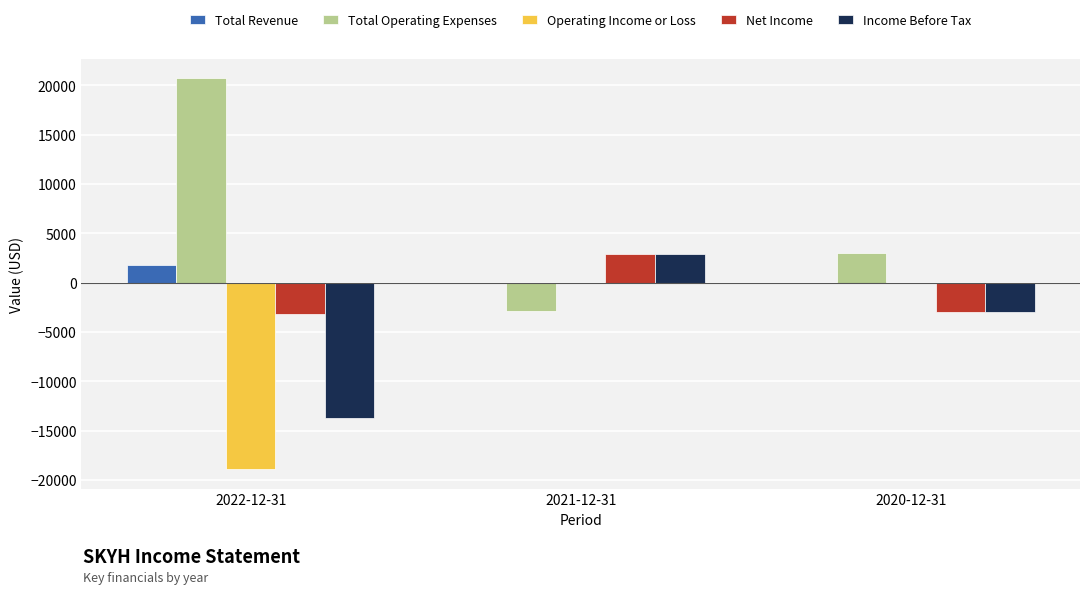

Reading right to left, list all the values displayed in this chart.

Total Revenue: 2020-12-31=0	2021-12-31=0	2022-12-31=1800
Total Operating Expenses: 2020-12-31=3000	2021-12-31=-2900	2022-12-31=20700
Operating Income or Loss: 2020-12-31=0	2021-12-31=0	2022-12-31=-18900
Net Income: 2020-12-31=-3000	2021-12-31=2900	2022-12-31=-3200
Income Before Tax: 2020-12-31=-3000	2021-12-31=2900	2022-12-31=-13700